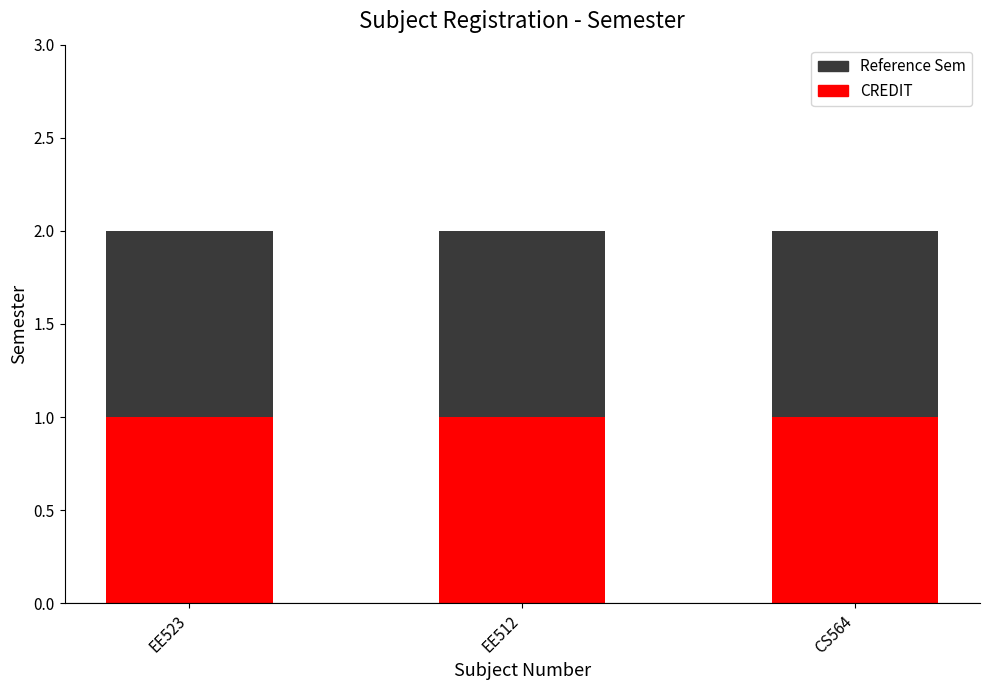

Rank the categories by register_sem value from highest to lowest.

EE523, EE512, CS564